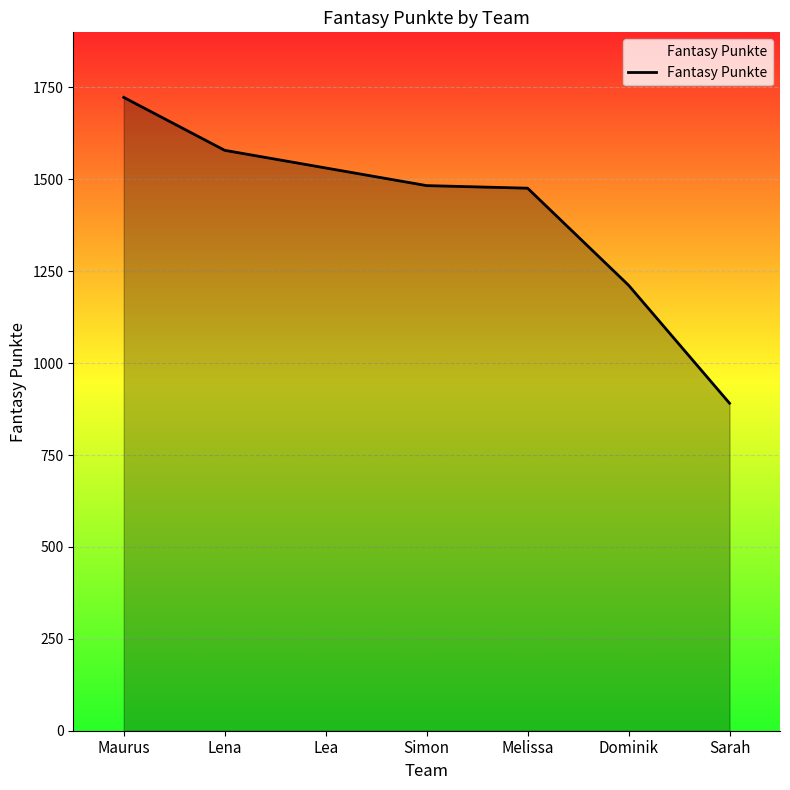

True or false: the data has more than 1 interior local peaks.

False